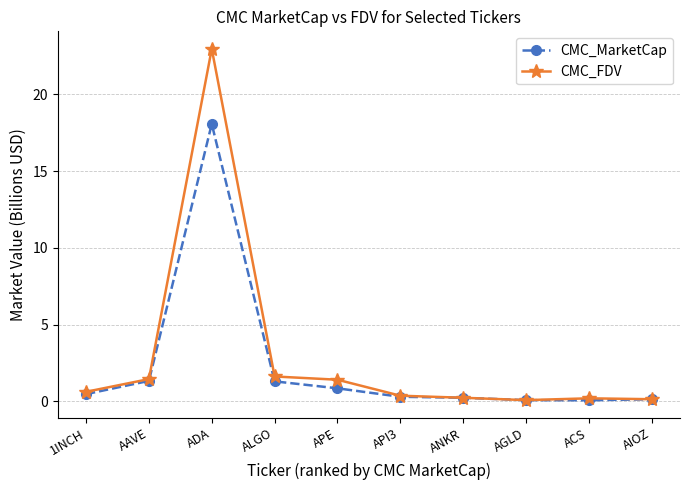

What is the spread (max minus min) of values at ACS?

0.1